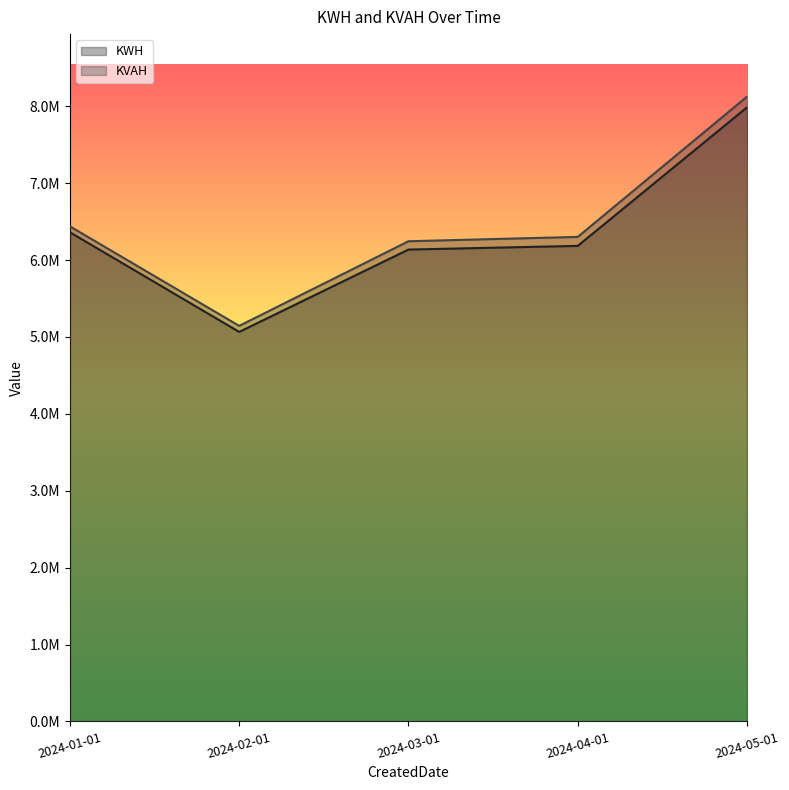

Which category has the highest value across all series?

2024-05-01